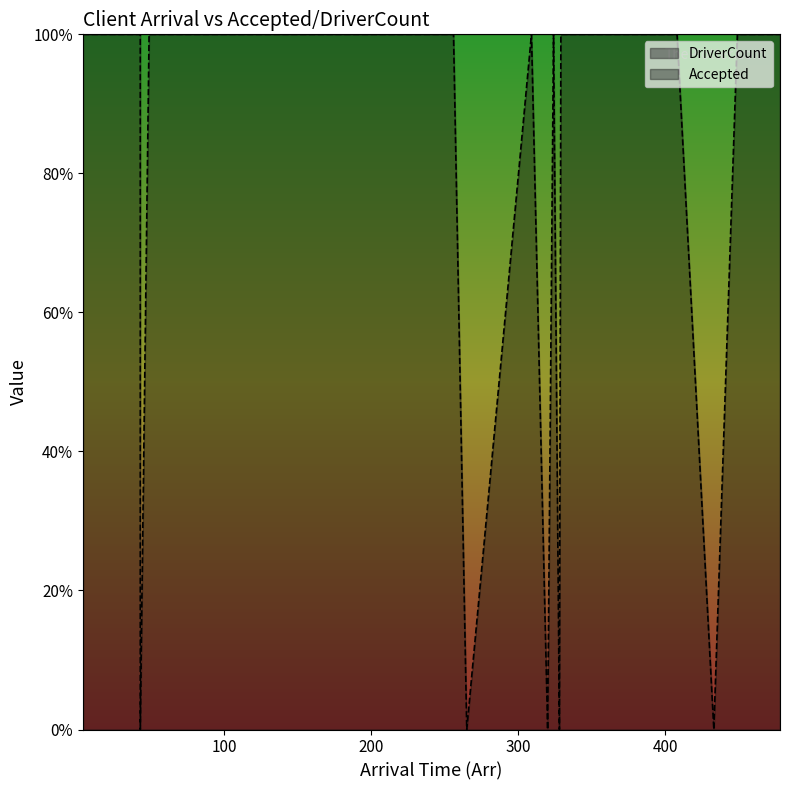

What is the difference between the maximum and minimum values?

1